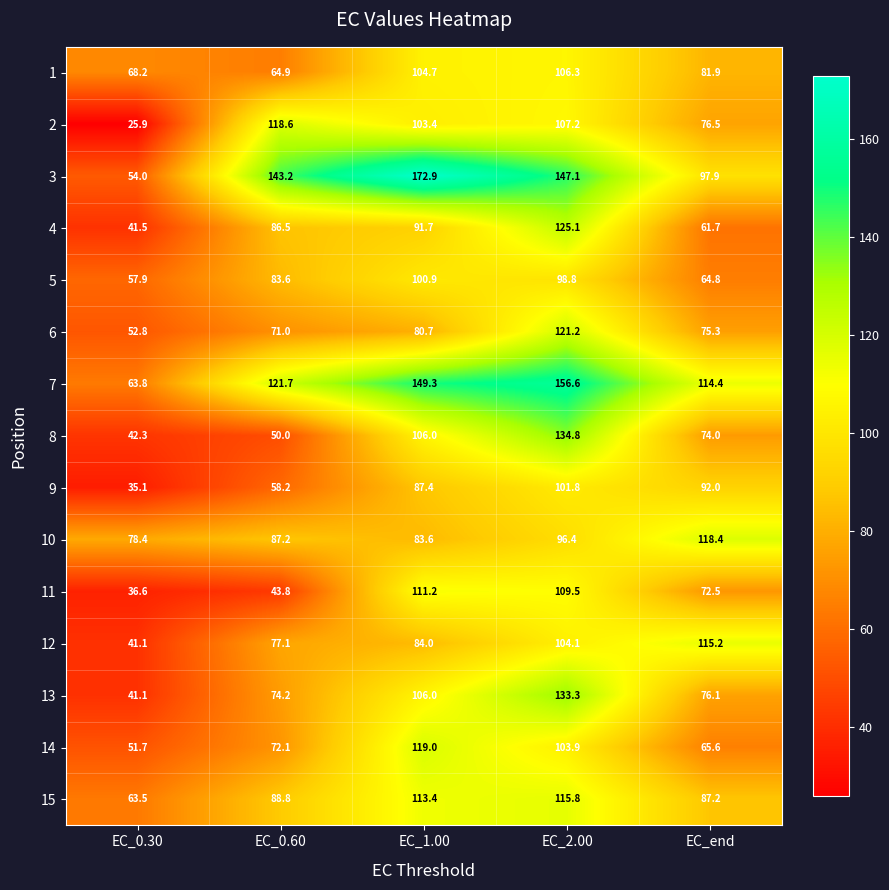

What is the difference between the 11 values at EC_1.00 and EC_end?

38.7